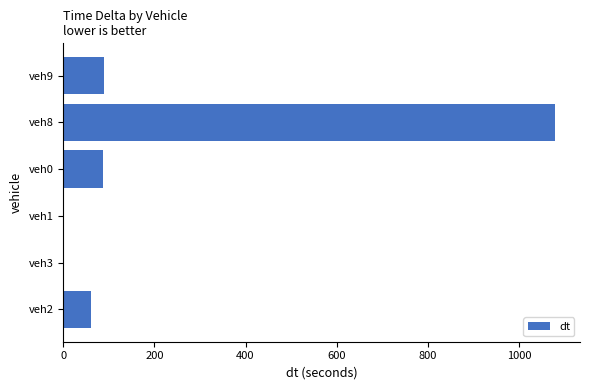

Which has a higher value, veh2 or veh9?

veh9